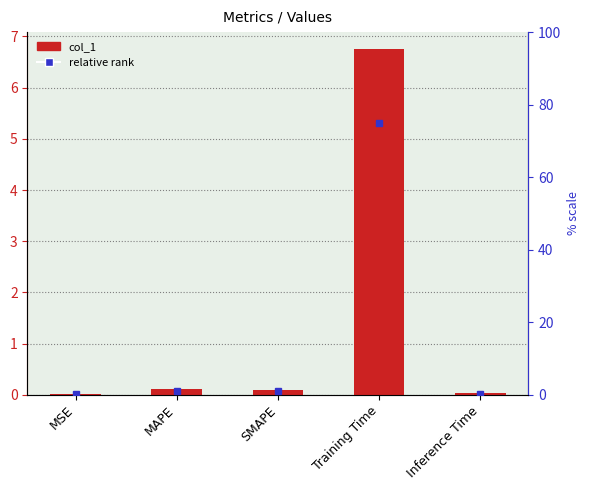

Reading left to right, extract all data points from this chart.

0.0	0.1	0.1	6.7	0.0